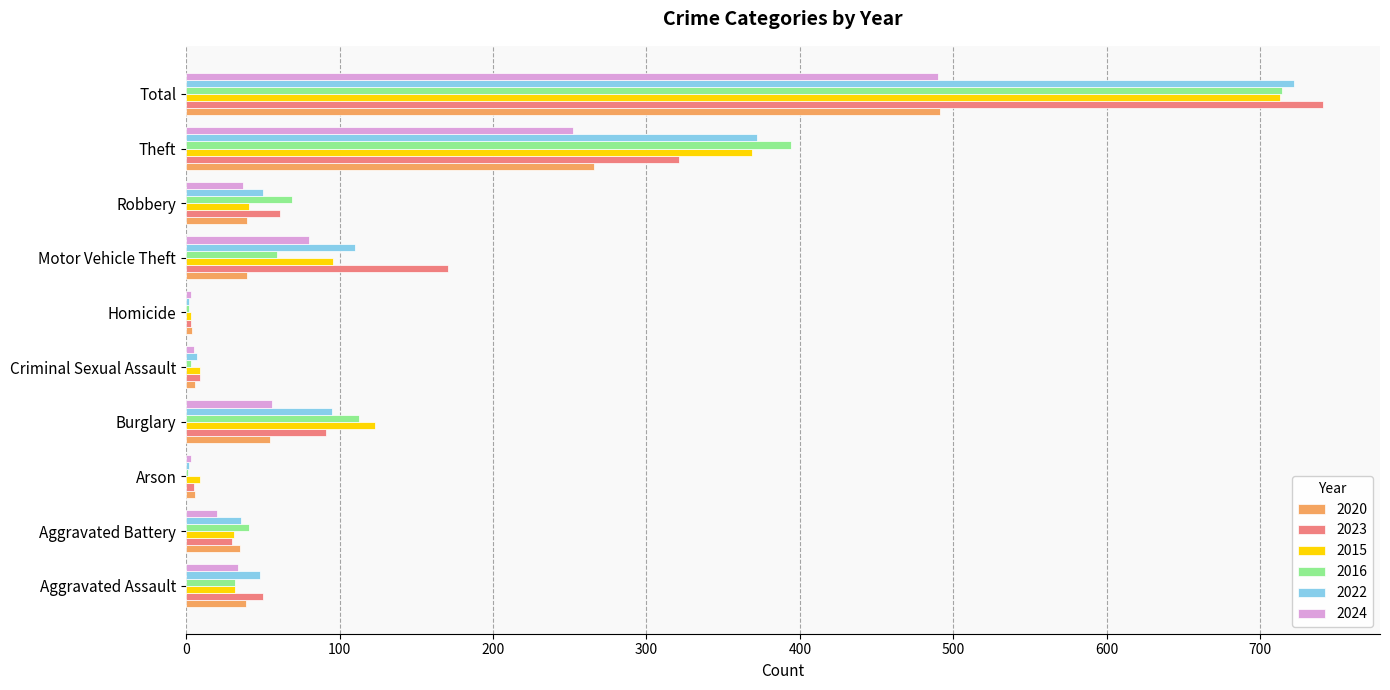

What is the maximum value shown in the chart?

741